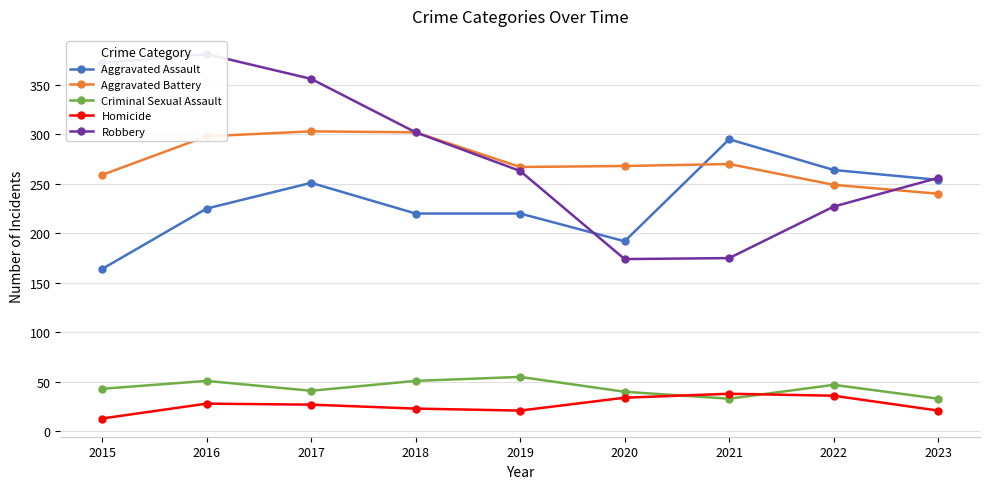

List the series in order of their peak value, lowest first.

Homicide, Criminal Sexual Assault, Aggravated Assault, Aggravated Battery, Robbery